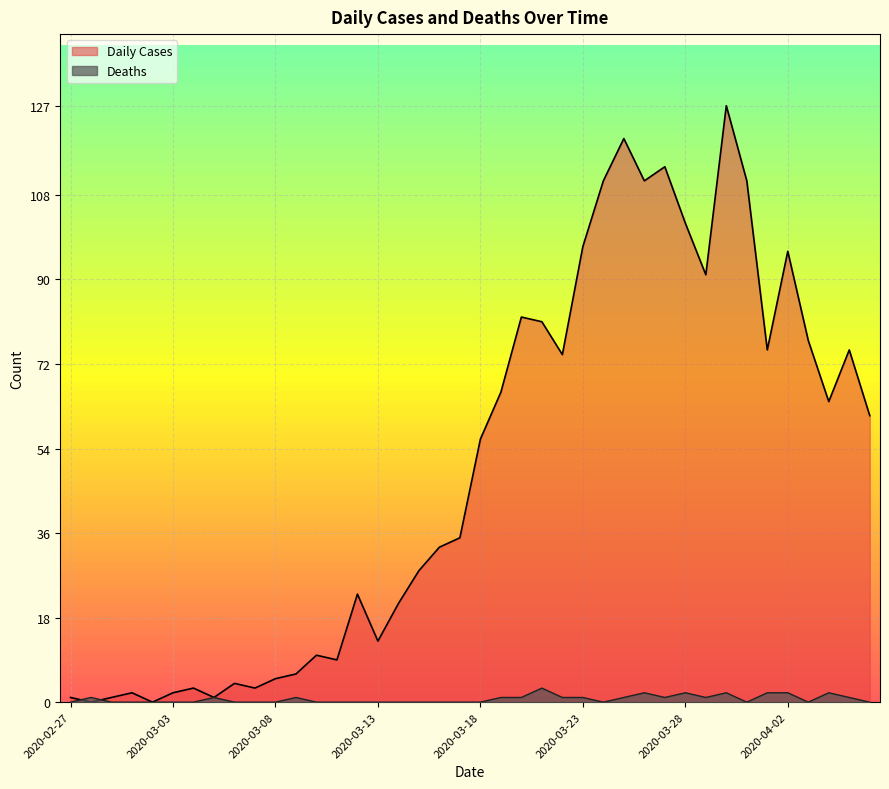

How many data points in Daily Cases are above 56?

19